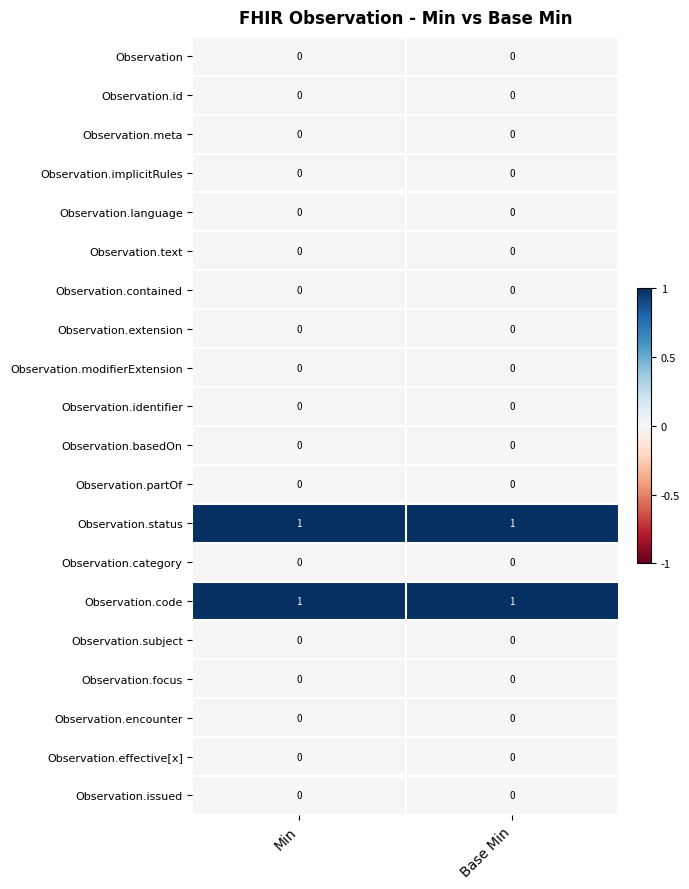

The Observation.identifier series shows 0 at Base Min. True or false?

True